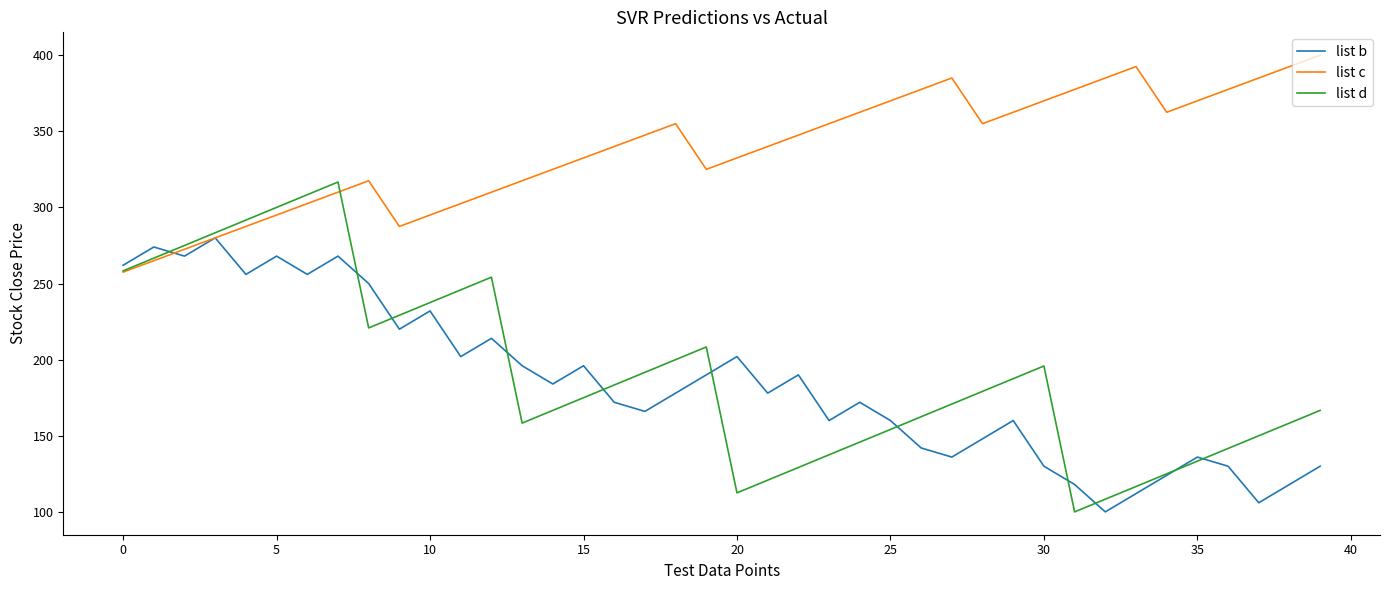

Which series has the largest total across all categories?

list c